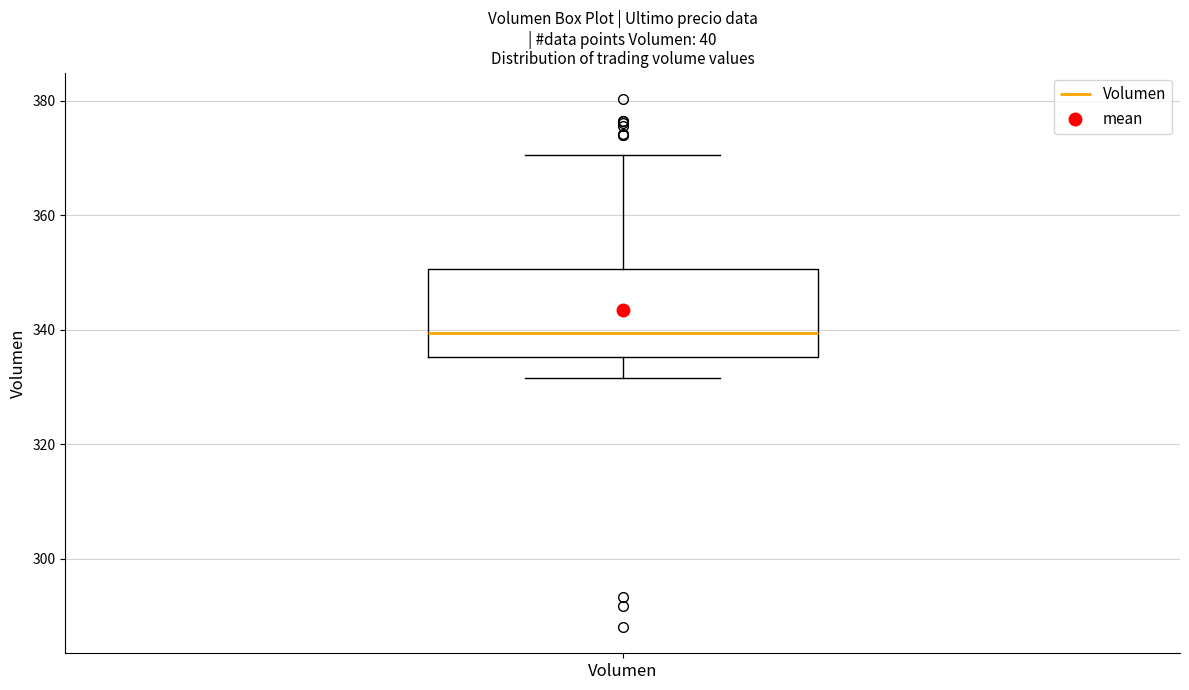

Where does the median line of the box for Volumen sit on the y-axis? The values are not printed on the chart, so give them approximately, as read against the axis.

340